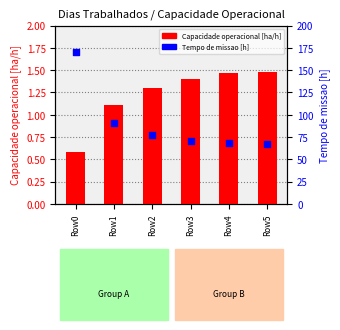

What is the total value across all series at Row4?

69.6